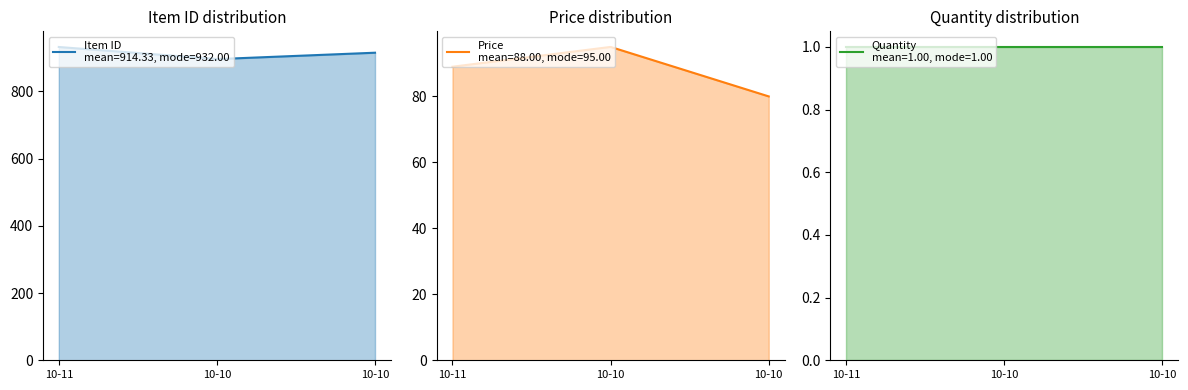

How many lines are shown in the chart?

3